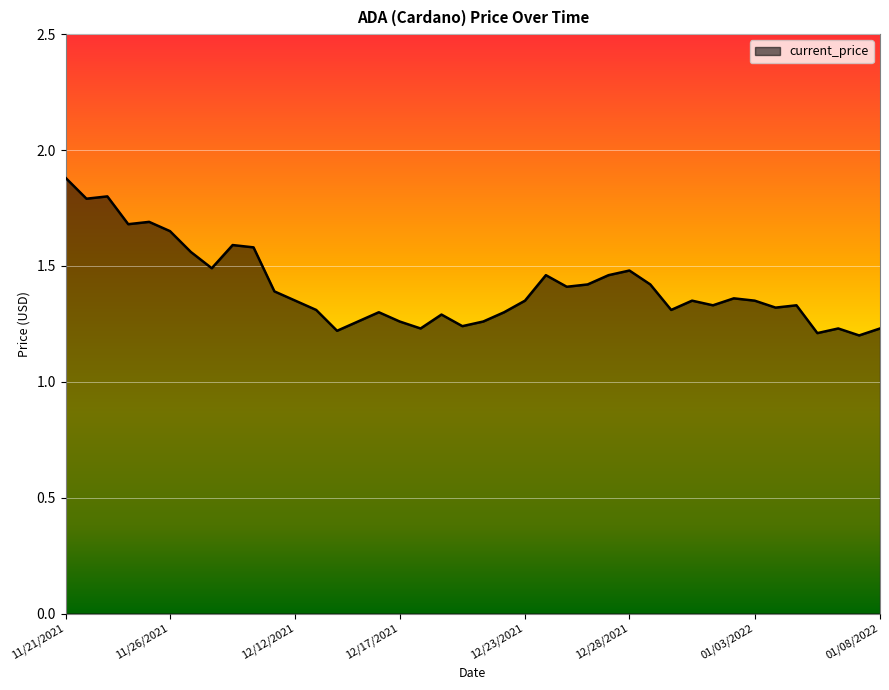

What is the difference between the maximum and minimum values?

0.7